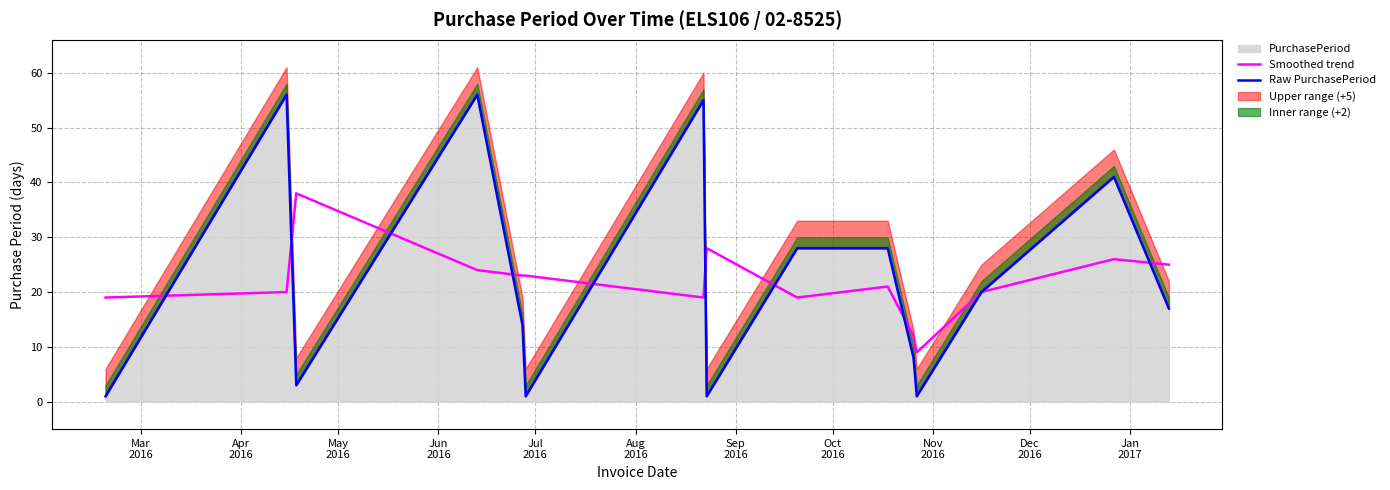

At which label is Smoothed trend closest to 23?

Jul
2016